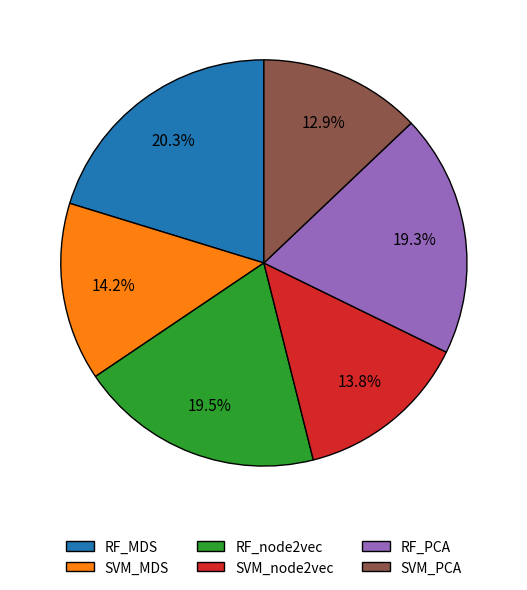

Is the sum of RF_node2vec and SVM_MDS greater than half?

No